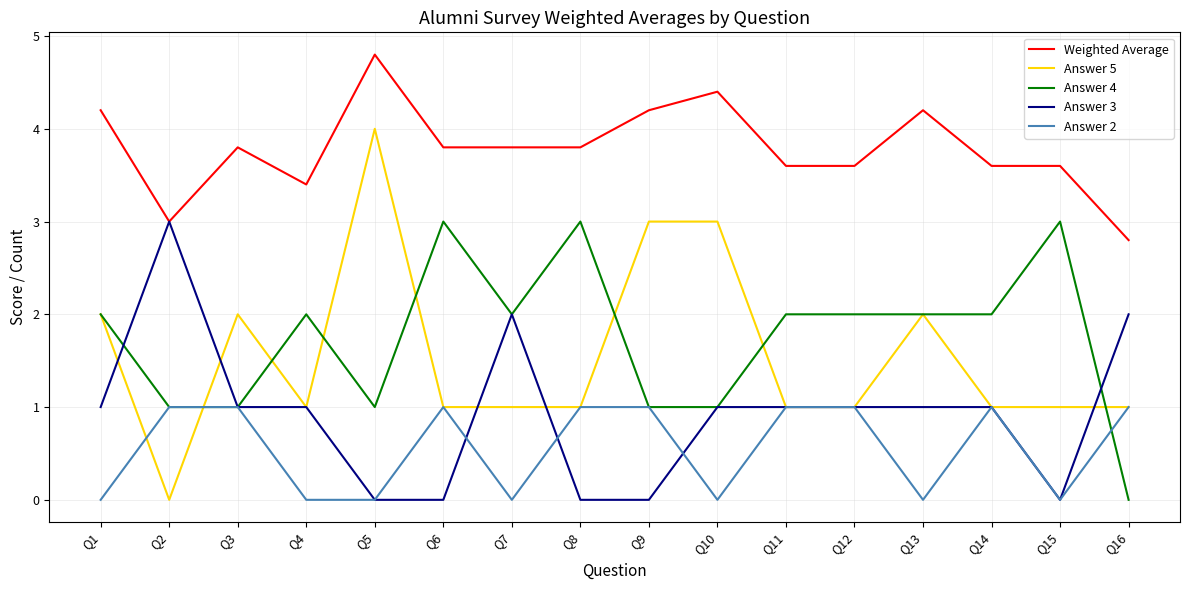

What is the maximum value shown in the chart?

4.8